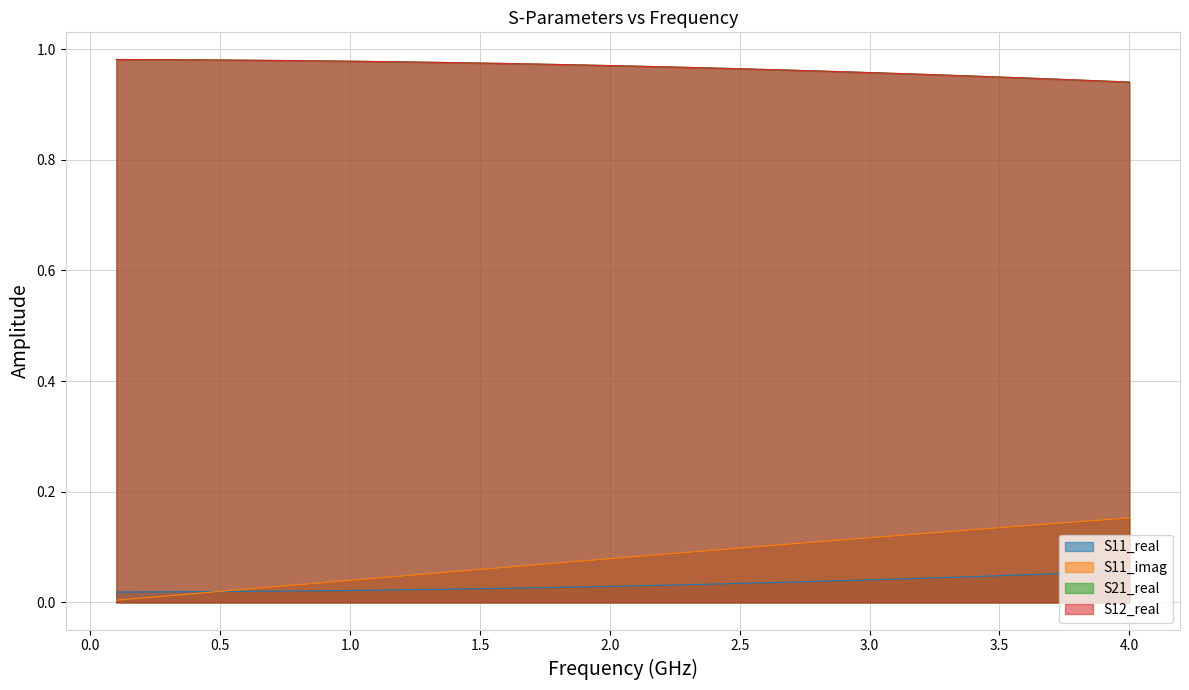

Between 1.0 and 2.5, which series saw the biggest shift?

S11_imag